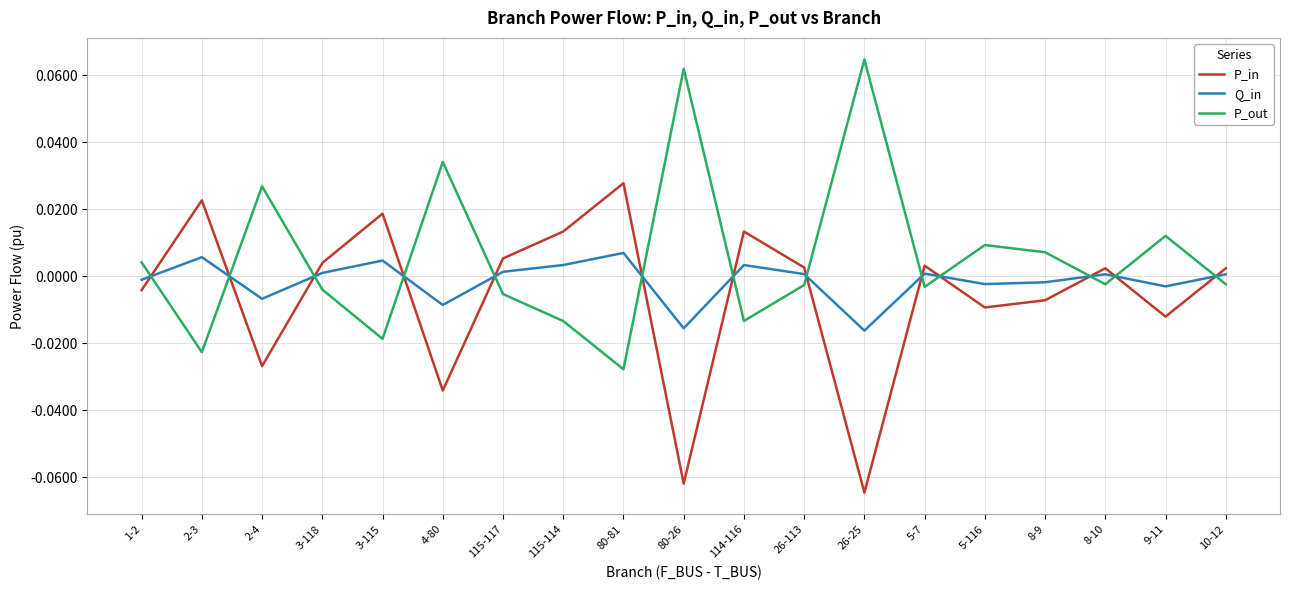

Which series has the largest total across all categories?

P_out